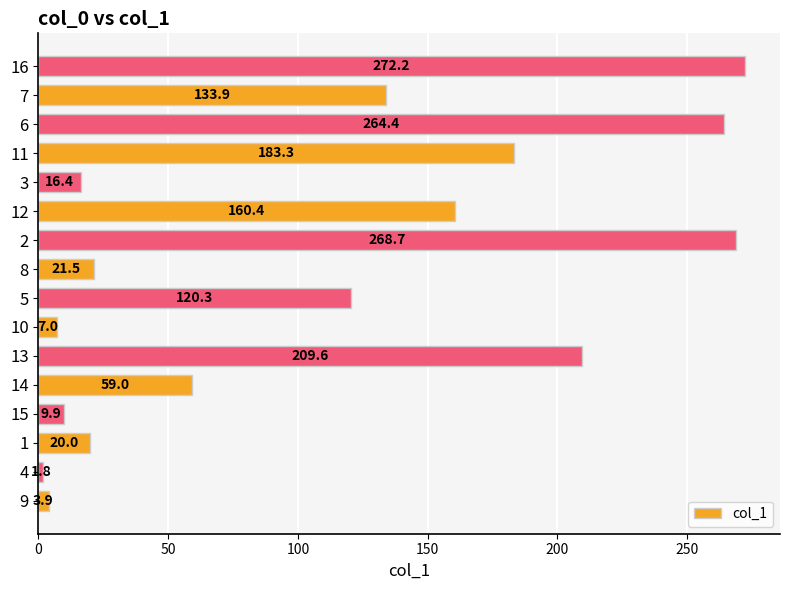

What is the average value?

109.5